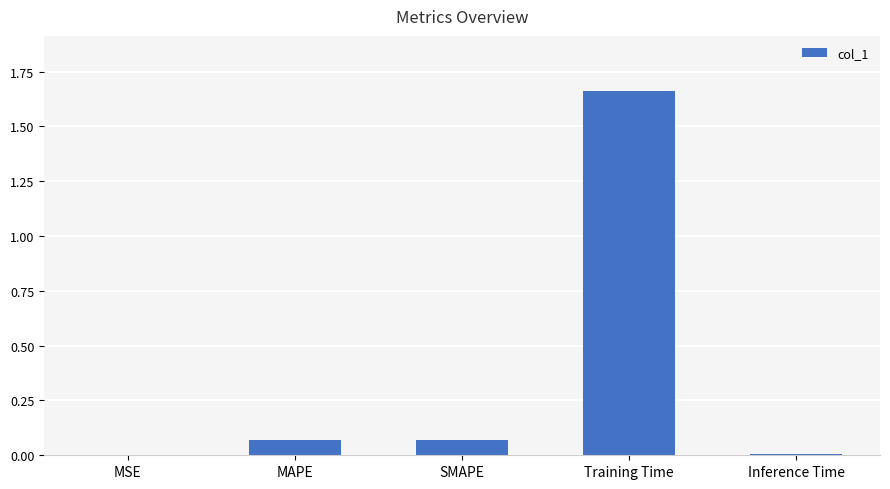

True or false: the data shows 2.6 at Training Time.

False